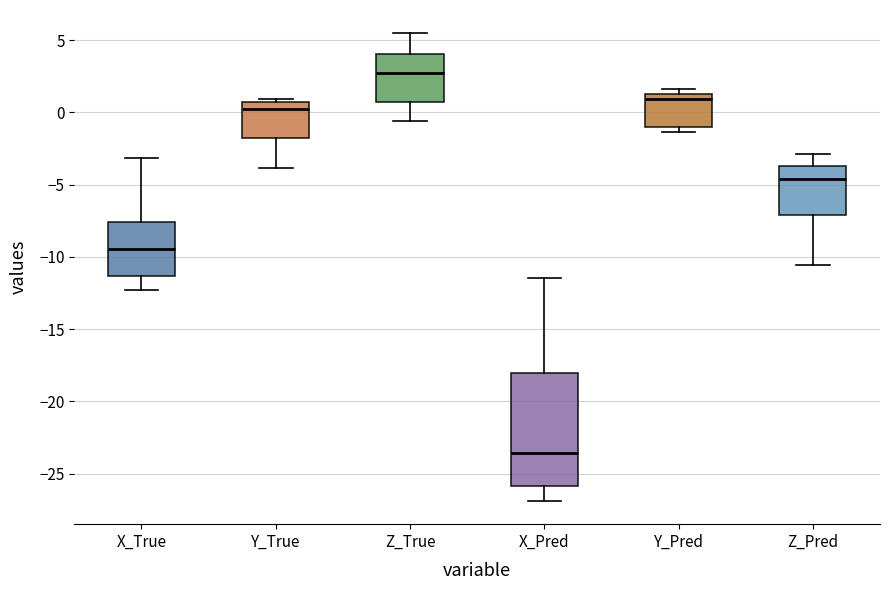

Which box is the tallest, from its lower edge to its upper edge?

X_Pred